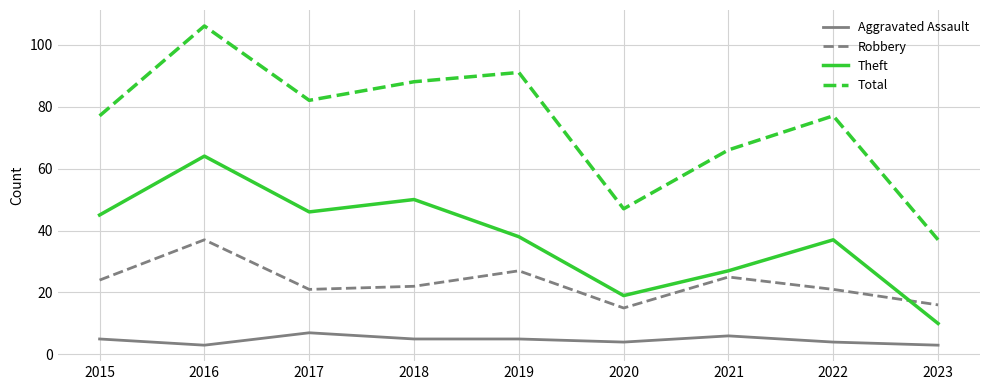

Which series has the largest total across all categories?

Total